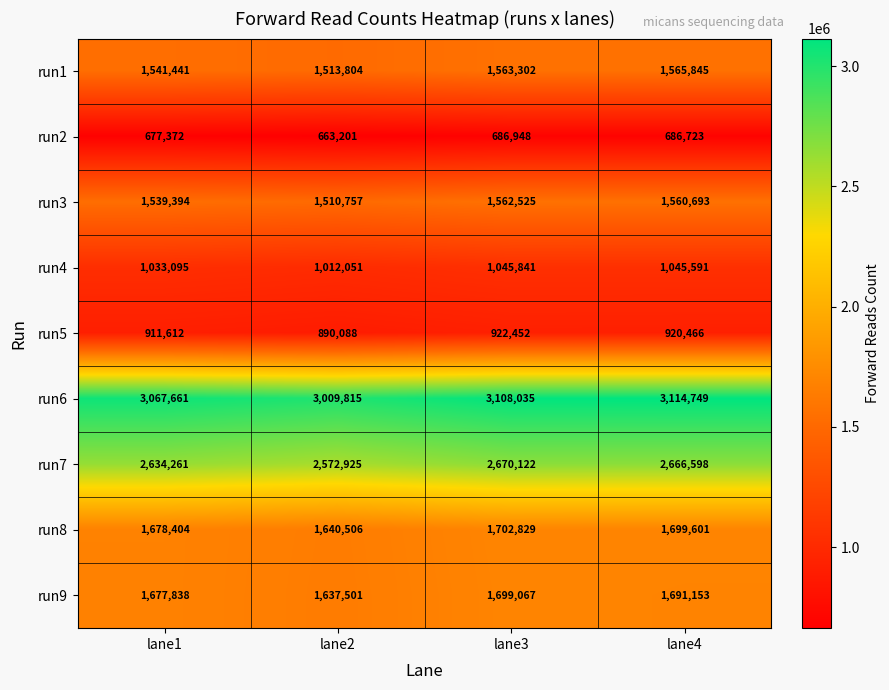

The value of run7 at lane3 is 2670122. True or false?

True